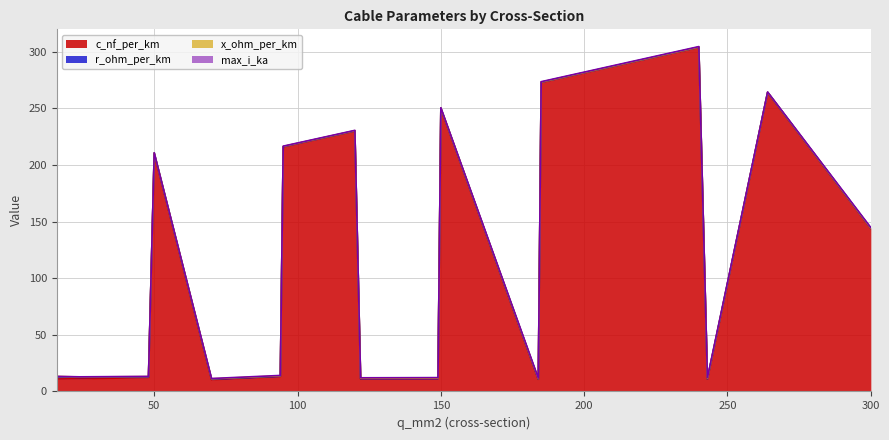

Reading right to left, list all the values displayed in this chart.

c_nf_per_km: 144.0	264.0	11.0	304.0	273.0	10.8	250.0	11.2	11.1	230.0	216.0	13.2	10.4	210.0	12.2	11.2	11.0
x_ohm_per_km: 0.1	0.1	0.3	0.1	0.1	0.3	0.1	0.3	0.3	0.1	0.1	0.3	0.3	0.1	0.3	0.3	0.3
max_i_ka: 0.6	0.2	0.6	0.4	0.4	0.5	0.3	0.5	0.4	0.3	0.3	0.3	0.3	0.1	0.2	0.1	0.1
r_ohm_per_km: 0.1	0.2	0.1	0.1	0.2	0.2	0.2	0.2	0.2	0.3	0.3	0.3	0.4	0.6	0.6	1.2	1.9